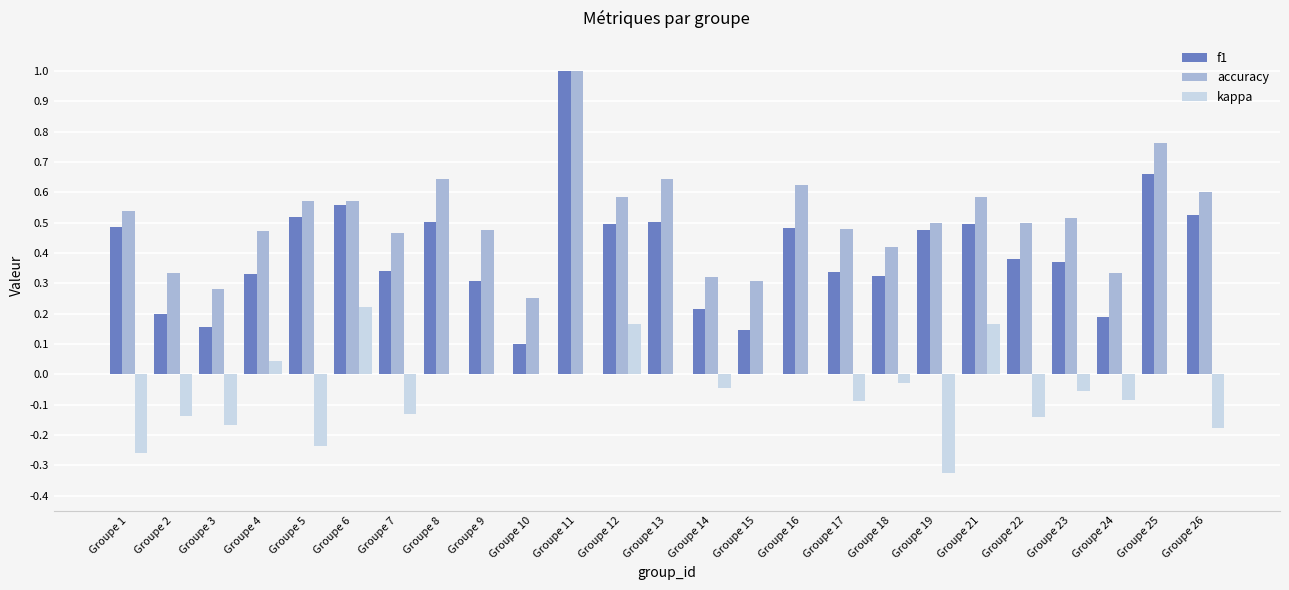

What are all the series names shown in the legend?

f1, accuracy, kappa